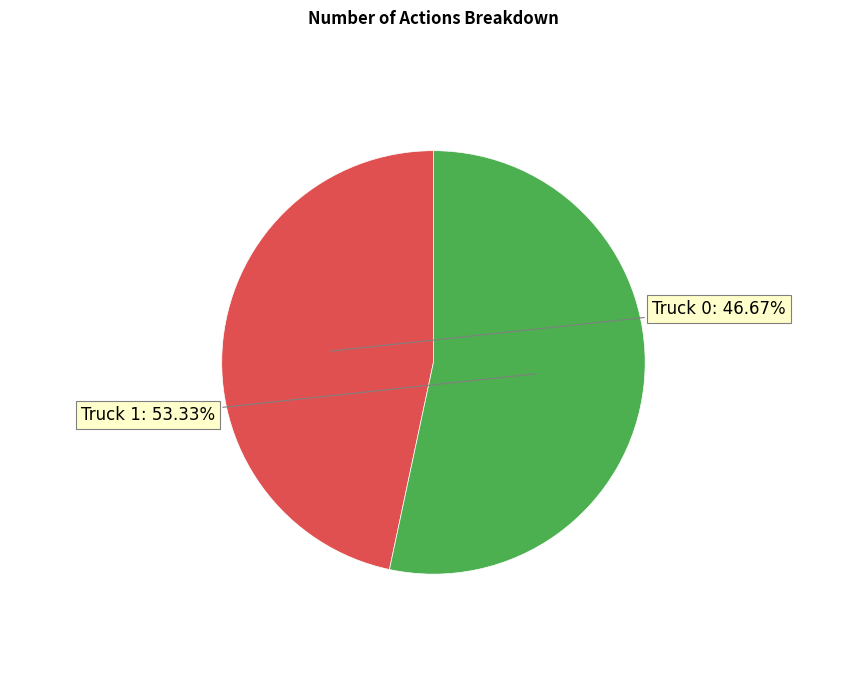

Does any single category account for the majority?

Yes